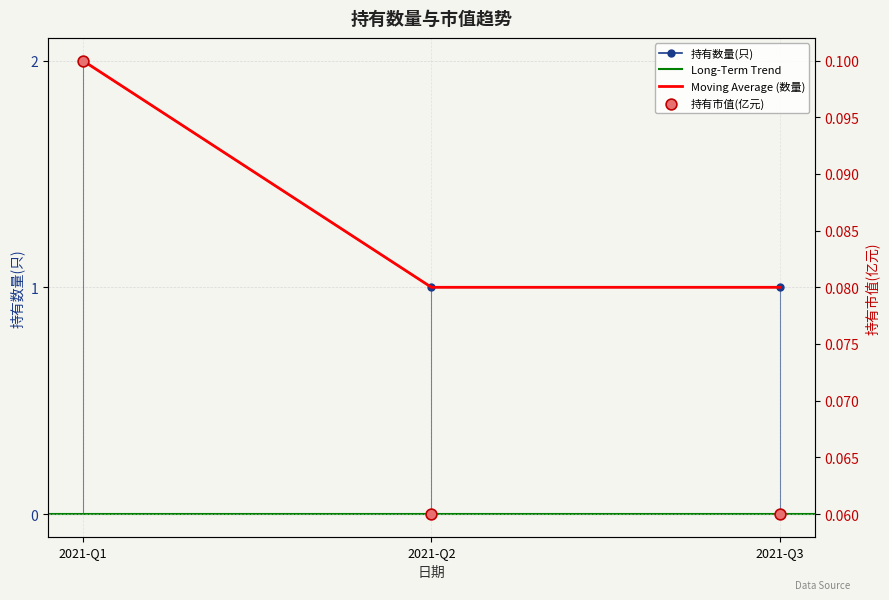

What is the total value across all series at 2021-Q3?

2